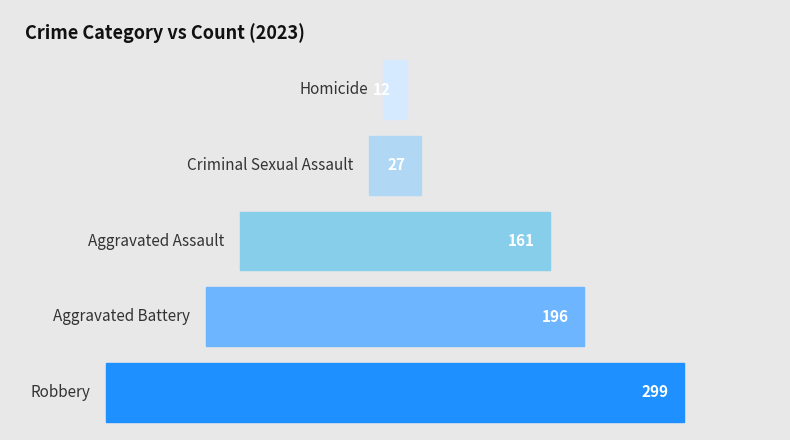

What is the sum of all values?

695